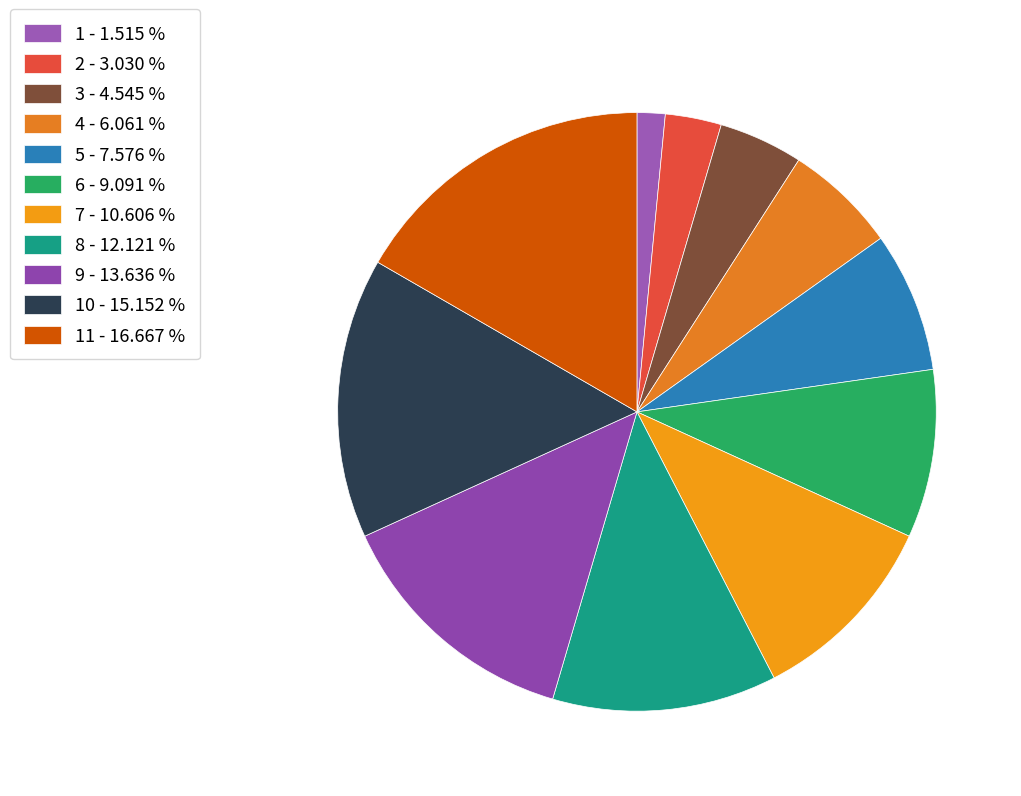

Which slice is the smallest?

1 - 1.515 %